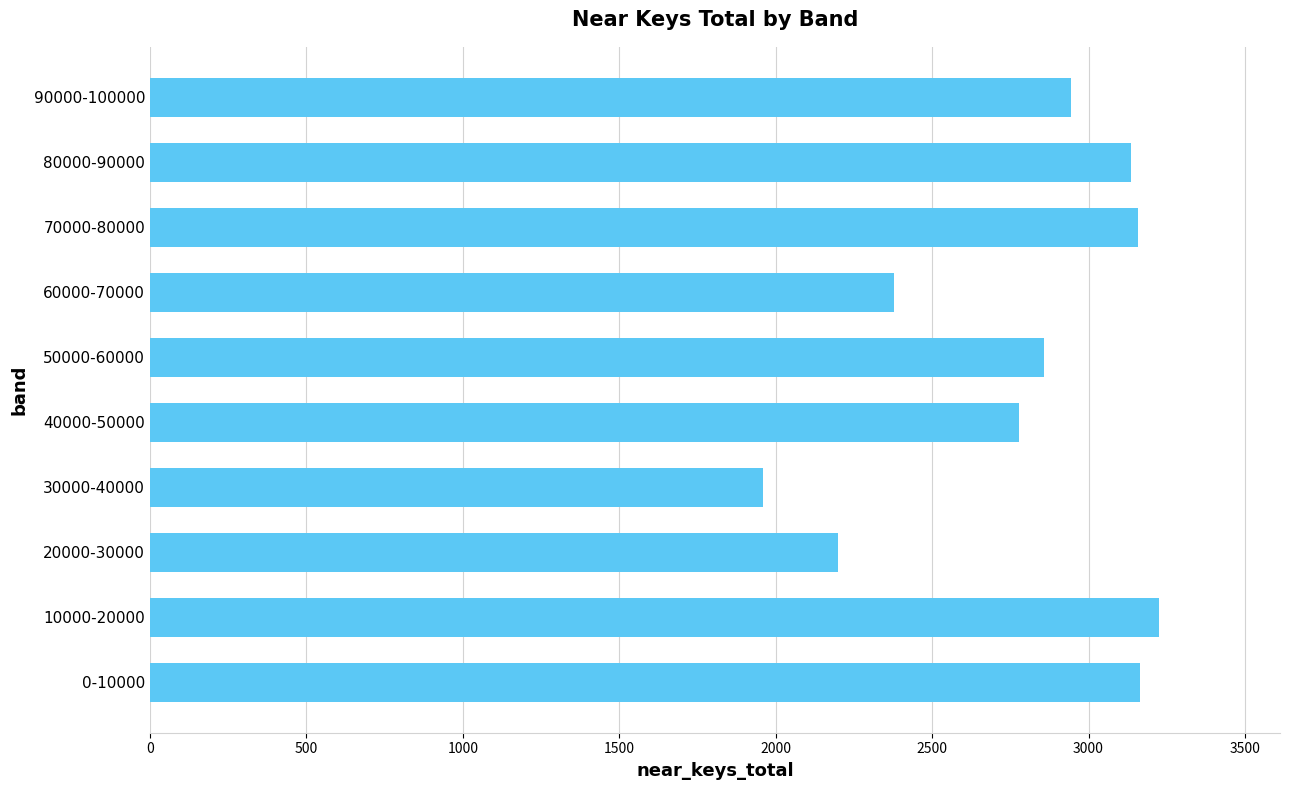

What is the change in value from 60000-70000 to 90000-100000?

+564